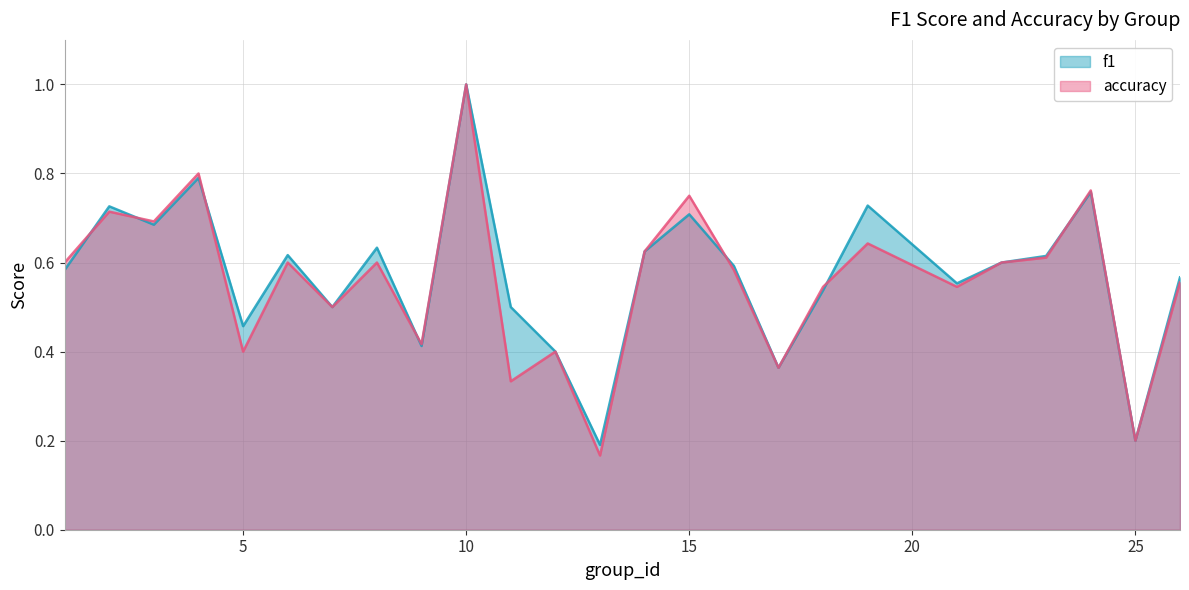

True or false: f1 and accuracy intersect in this chart.

True